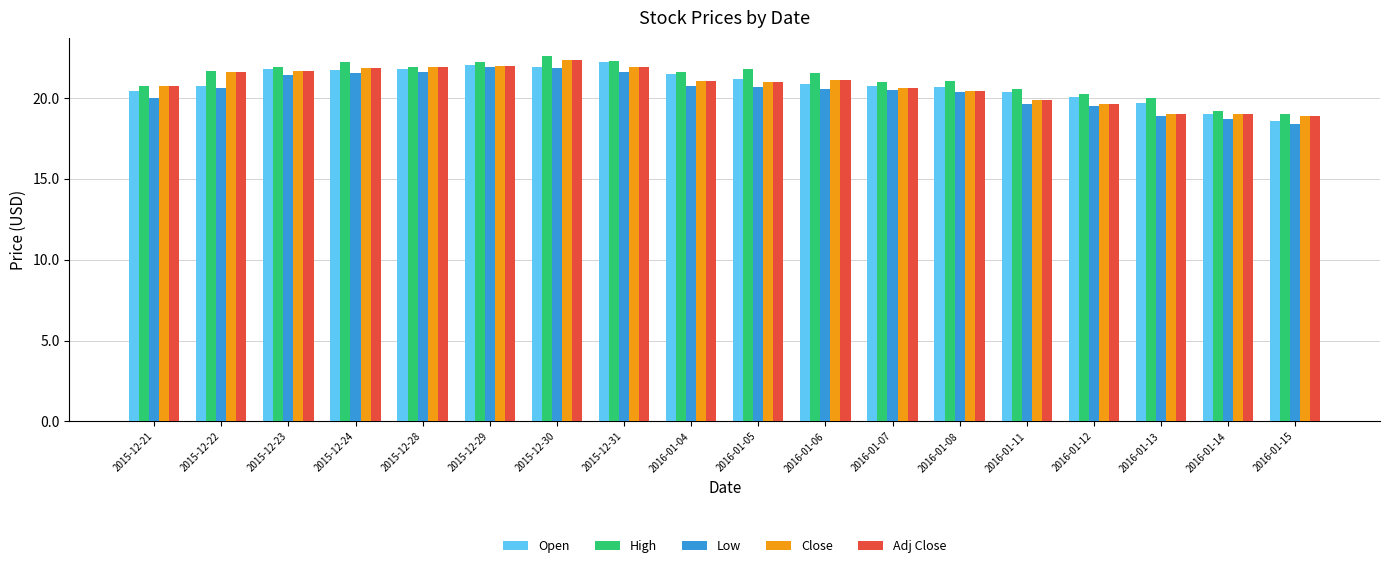

True or false: Low has a value of 20.0 at 2015-12-21.

True